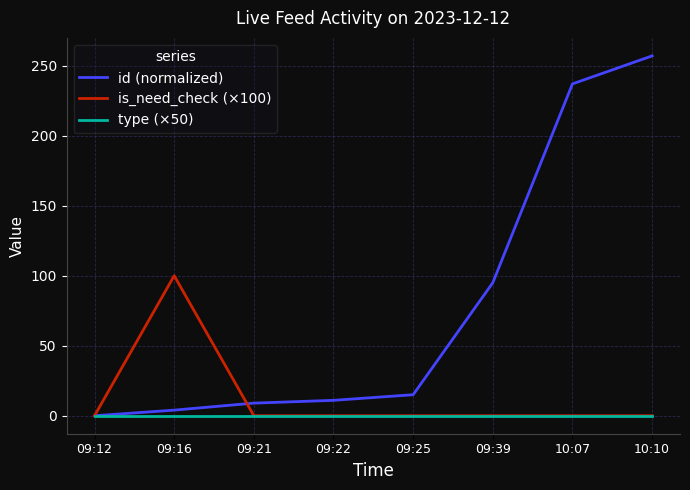

Reading right to left, list all the values displayed in this chart.

id (normalized): 10:10=257	10:07=237	09:39=95	09:25=15	09:22=11	09:21=9	09:16=4	09:12=0
is_need_check (×100): 10:10=0	10:07=0	09:39=0	09:25=0	09:22=0	09:21=0	09:16=100	09:12=0
type (×50): 10:10=0	10:07=0	09:39=0	09:25=0	09:22=0	09:21=0	09:16=0	09:12=0